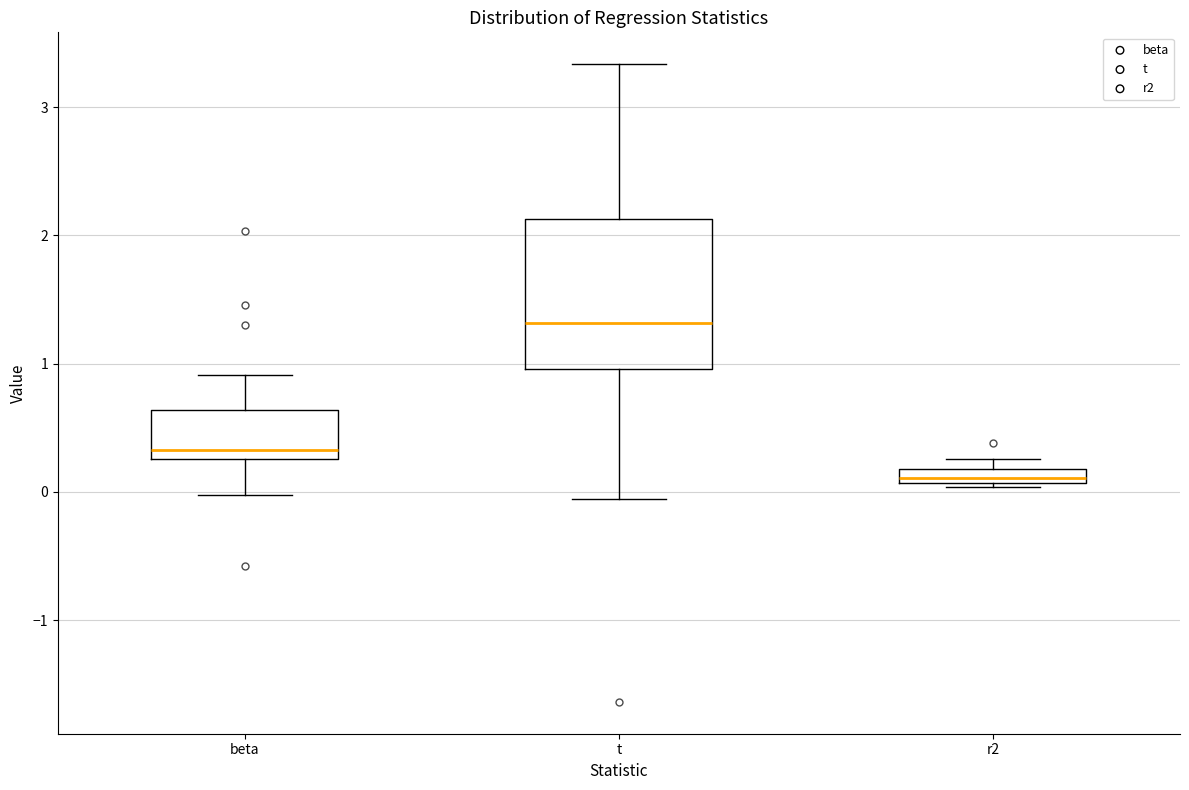

Where is the upper edge of the box for r2 on the y-axis? The values are not printed on the chart, so give them approximately, as read against the axis.

0.2